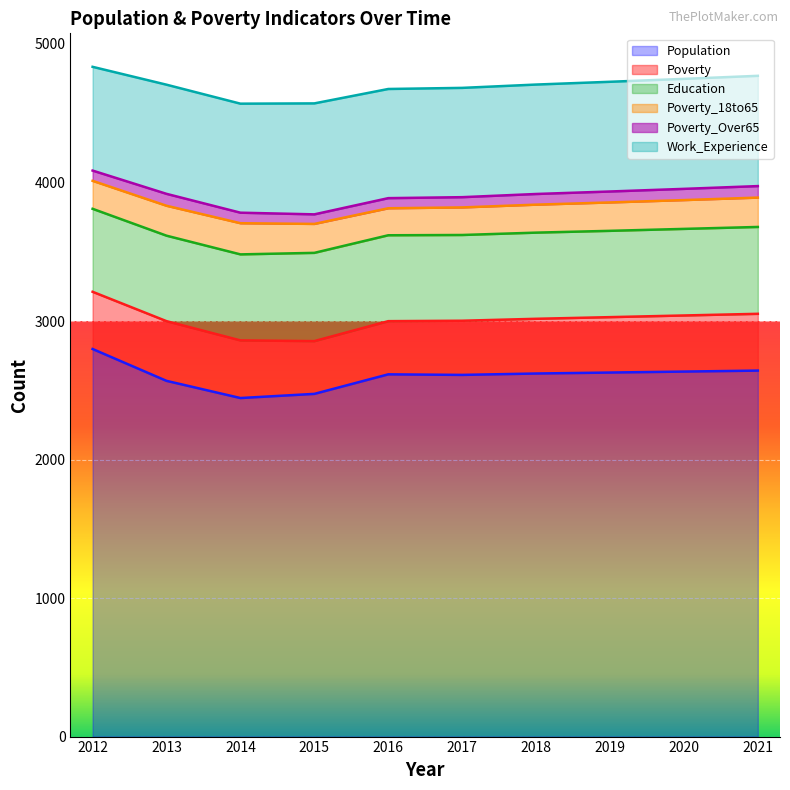

What value does the Population series have at 2021, to the nearest 5?

2640